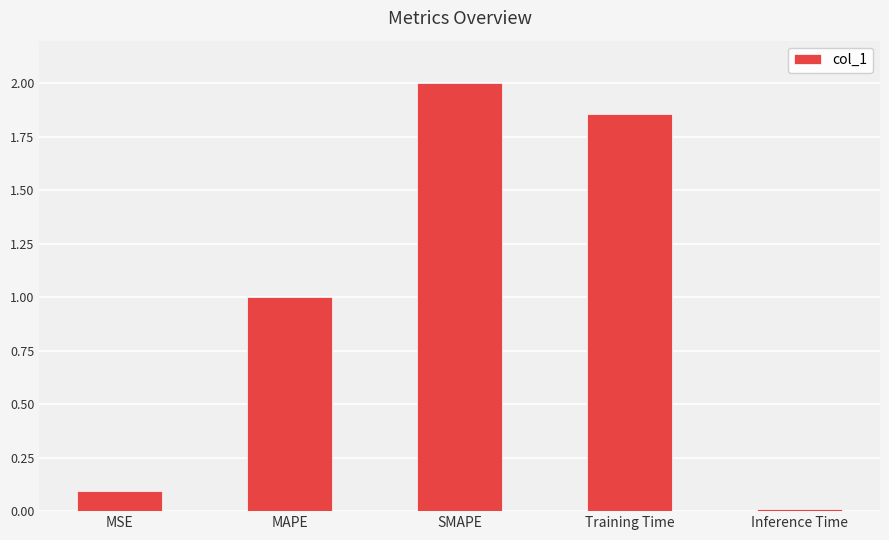

Which has a higher value, MAPE or Inference Time?

MAPE